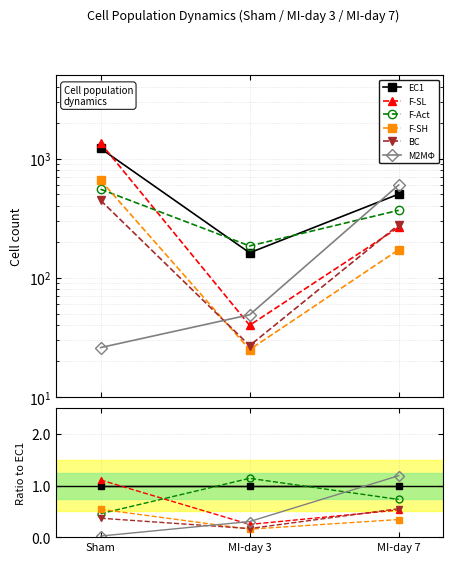

Is it true that EC1 equals 1.5 at Sham?

False